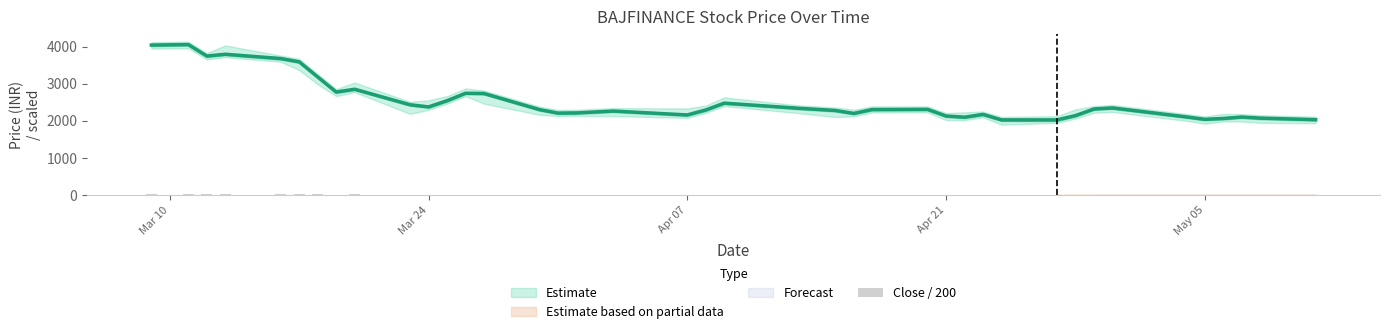

Reading left to right, list all the values displayed in this chart.

20.1	20.2	18.7	19.8	18.4	17.2	15.3	13.7	14.8	11.3	12.4	12.9	14.0	12.7	11.2	11.1	11.1	11.0	11.3	11.7	12.8	11.4	10.9	11.1	11.5	11.5	10.5	10.7	10.9	9.9	10.2	11.1	11.5	11.6	10.4	10.0	10.5	10.3	10.1	10.1